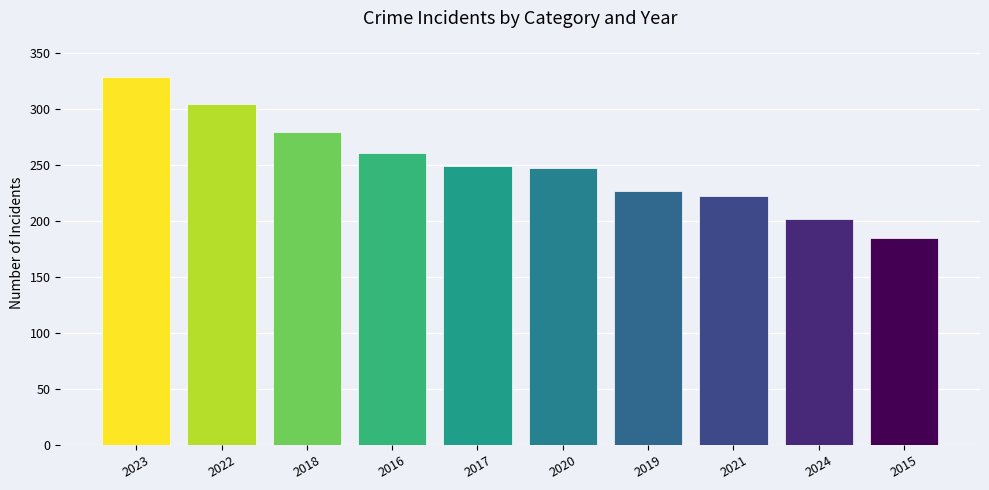

What is the label of the 6th bar from the left?

2020